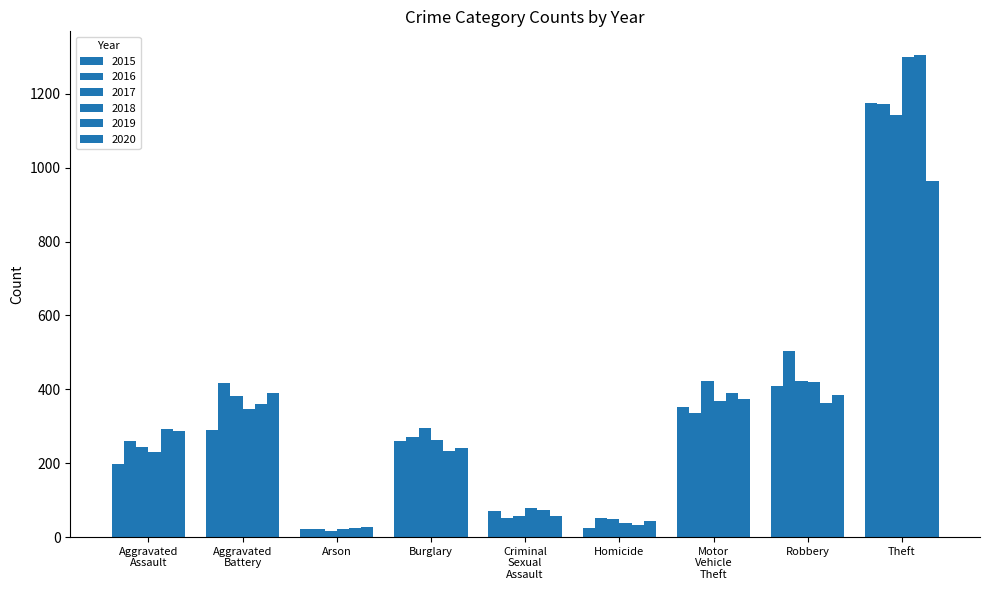

Is it true that 2020 equals 57 at Homicide?

False